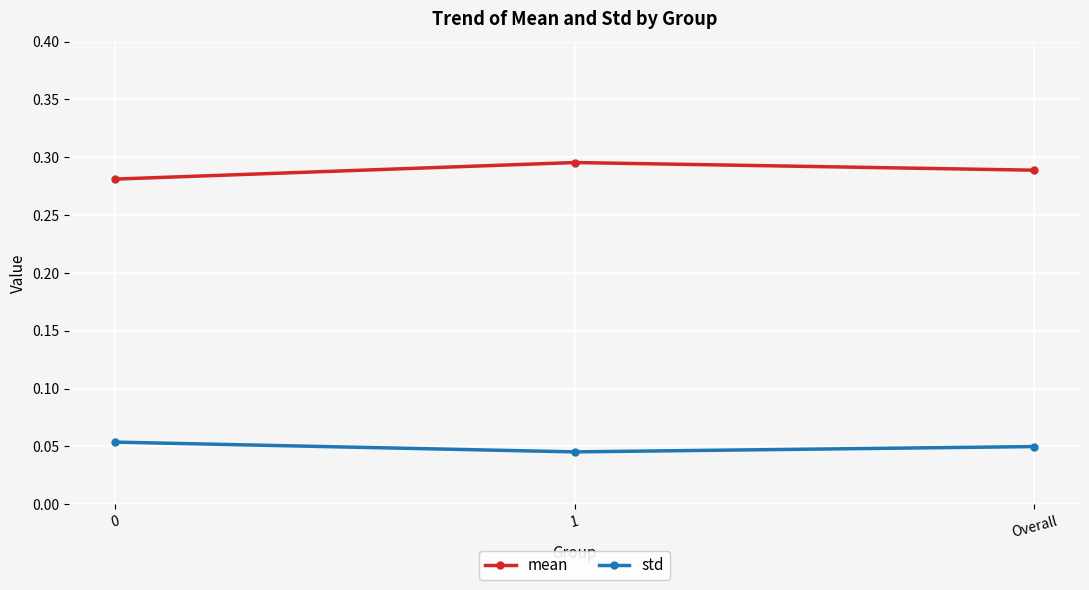

The std series shows 0.0 at 0. True or false?

False